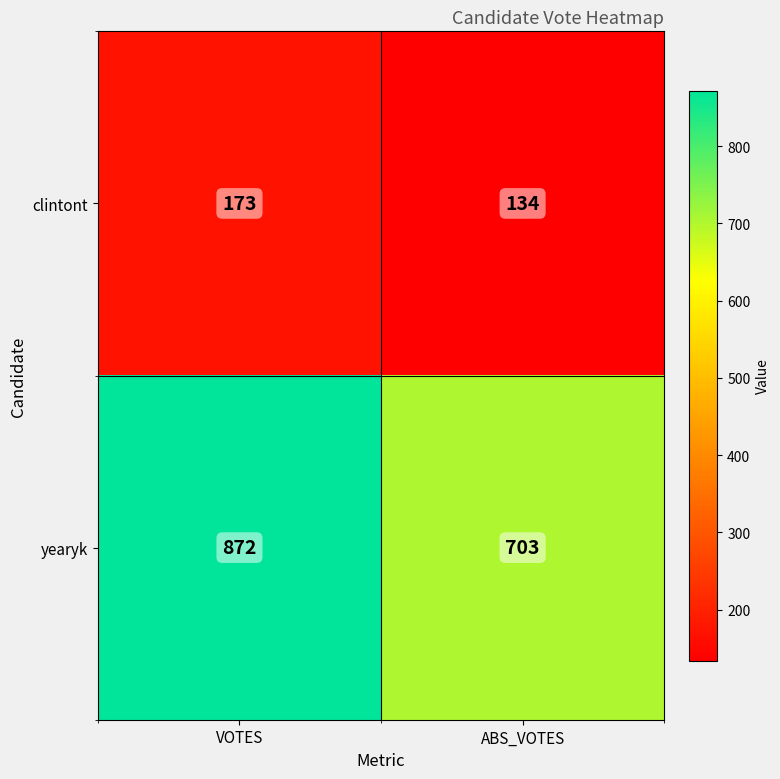

What is the sum of all yearyk values?

1575